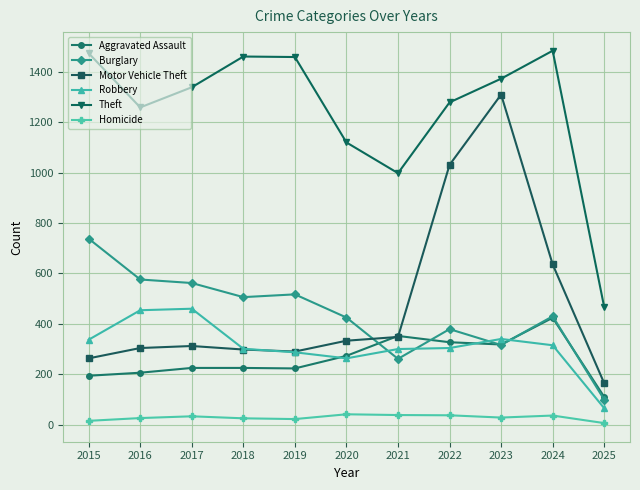

Which category has the lowest value in the Robbery series?

2025